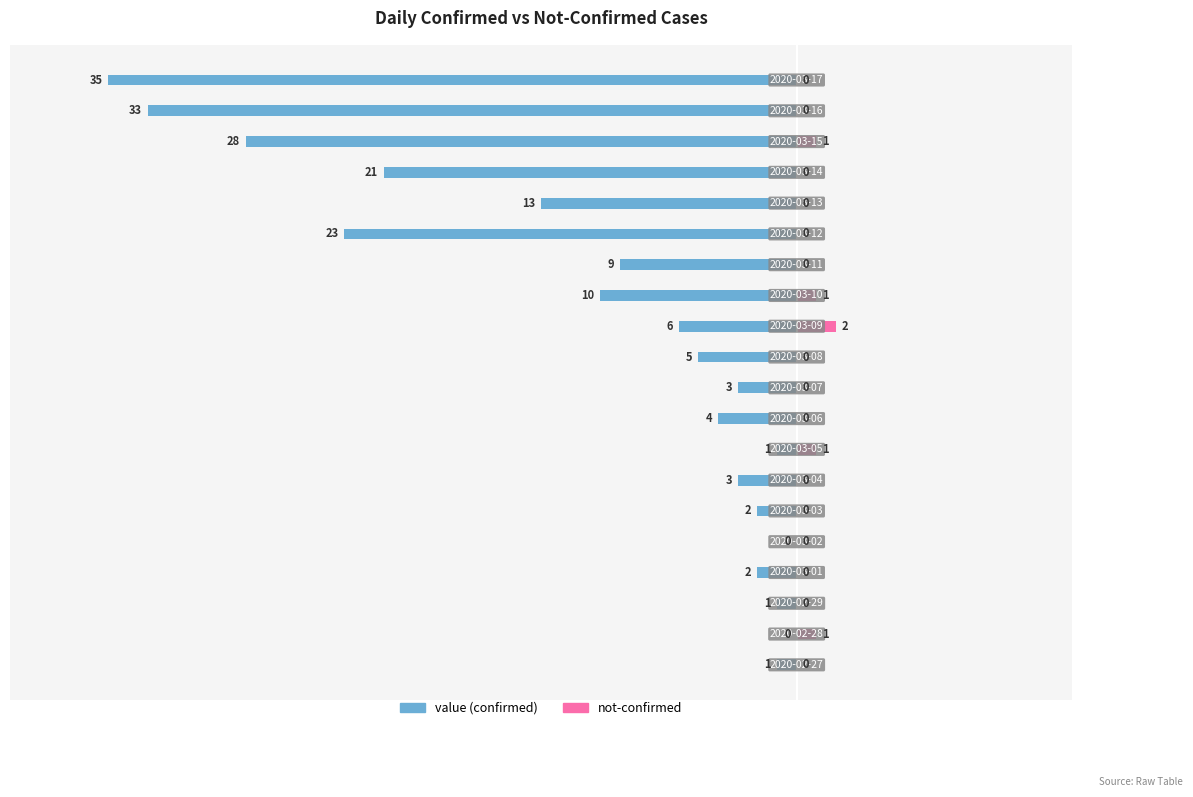

Does the chart contain stacked bars?

No